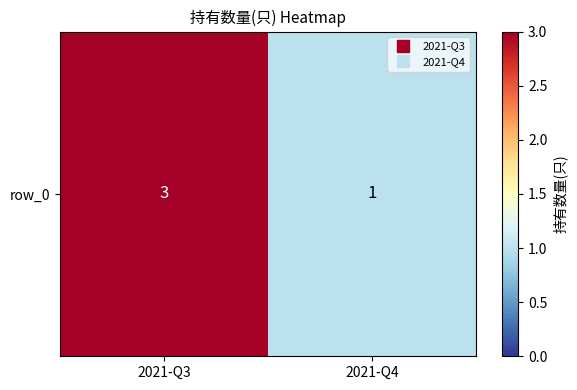

How many data points are less than 3?

1